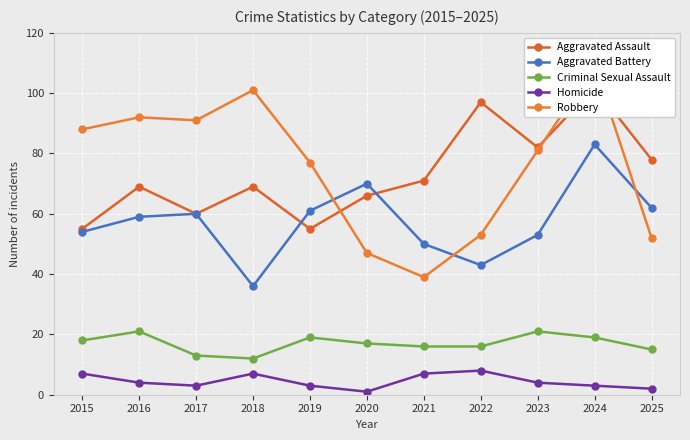

What is the average value of the Aggravated Battery series?

57